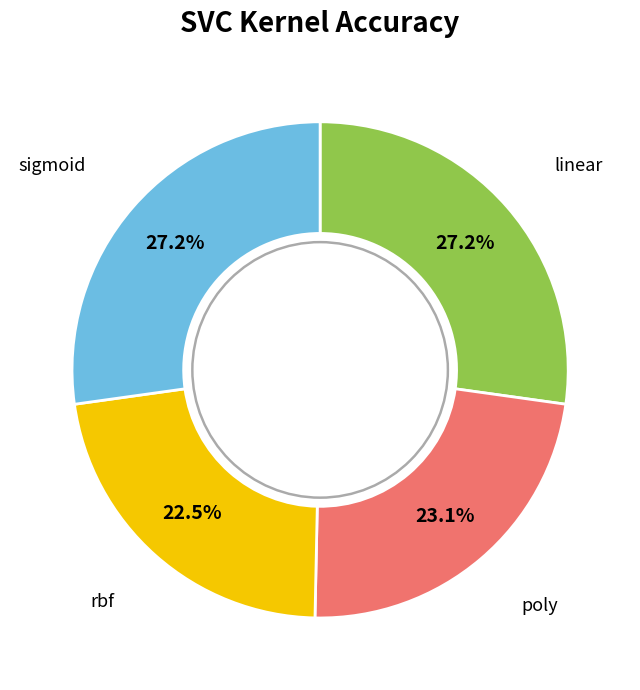

Count the number of slices in the pie.

4